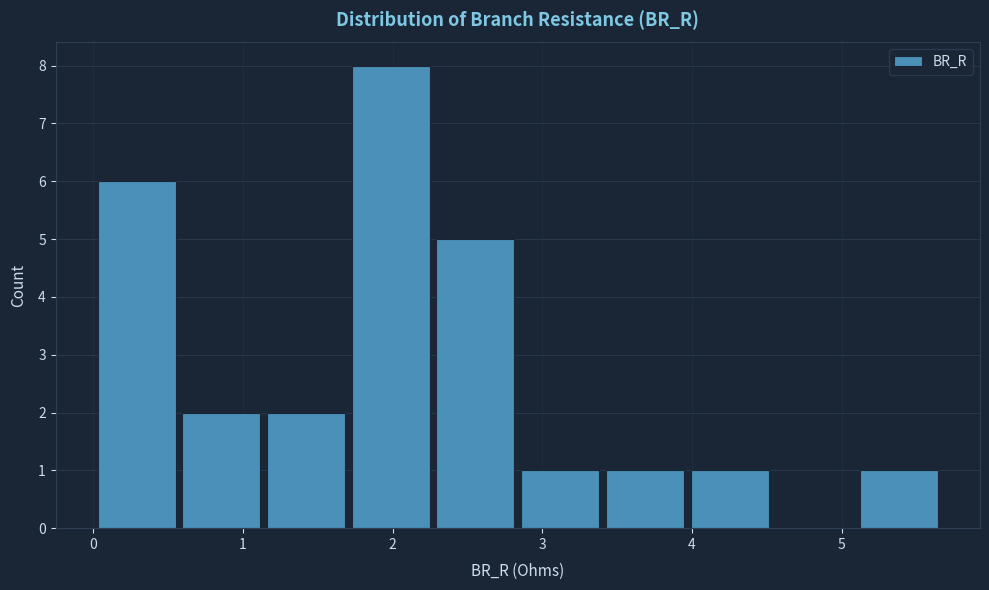

Reading left to right, list every bar in this chart as the range it spans on the x-axis followed by its height. Neither the bar edges nor the heights are printed on the chart, so give them approximately, as read against the axes.

0.0 to 0.6: 6
0.6 to 1.1: 2
1.1 to 1.7: 2
1.7 to 2.3: 8
2.3 to 2.8: 5
2.8 to 3.4: 1
3.4 to 4.0: 1
4.0 to 4.5: 1
4.5 to 5.1: 0
5.1 to 5.7: 1